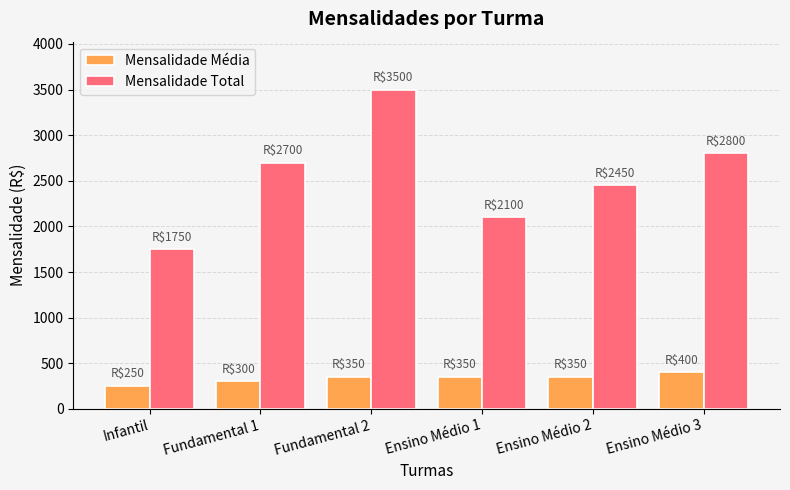

Reading right to left, list all the values displayed in this chart.

Mensalidade Média: Ensino Médio 3=400	Ensino Médio 2=350	Ensino Médio 1=350	Fundamental 2=350	Fundamental 1=300	Infantil=250
Mensalidade Total: Ensino Médio 3=2800	Ensino Médio 2=2450	Ensino Médio 1=2100	Fundamental 2=3500	Fundamental 1=2700	Infantil=1750